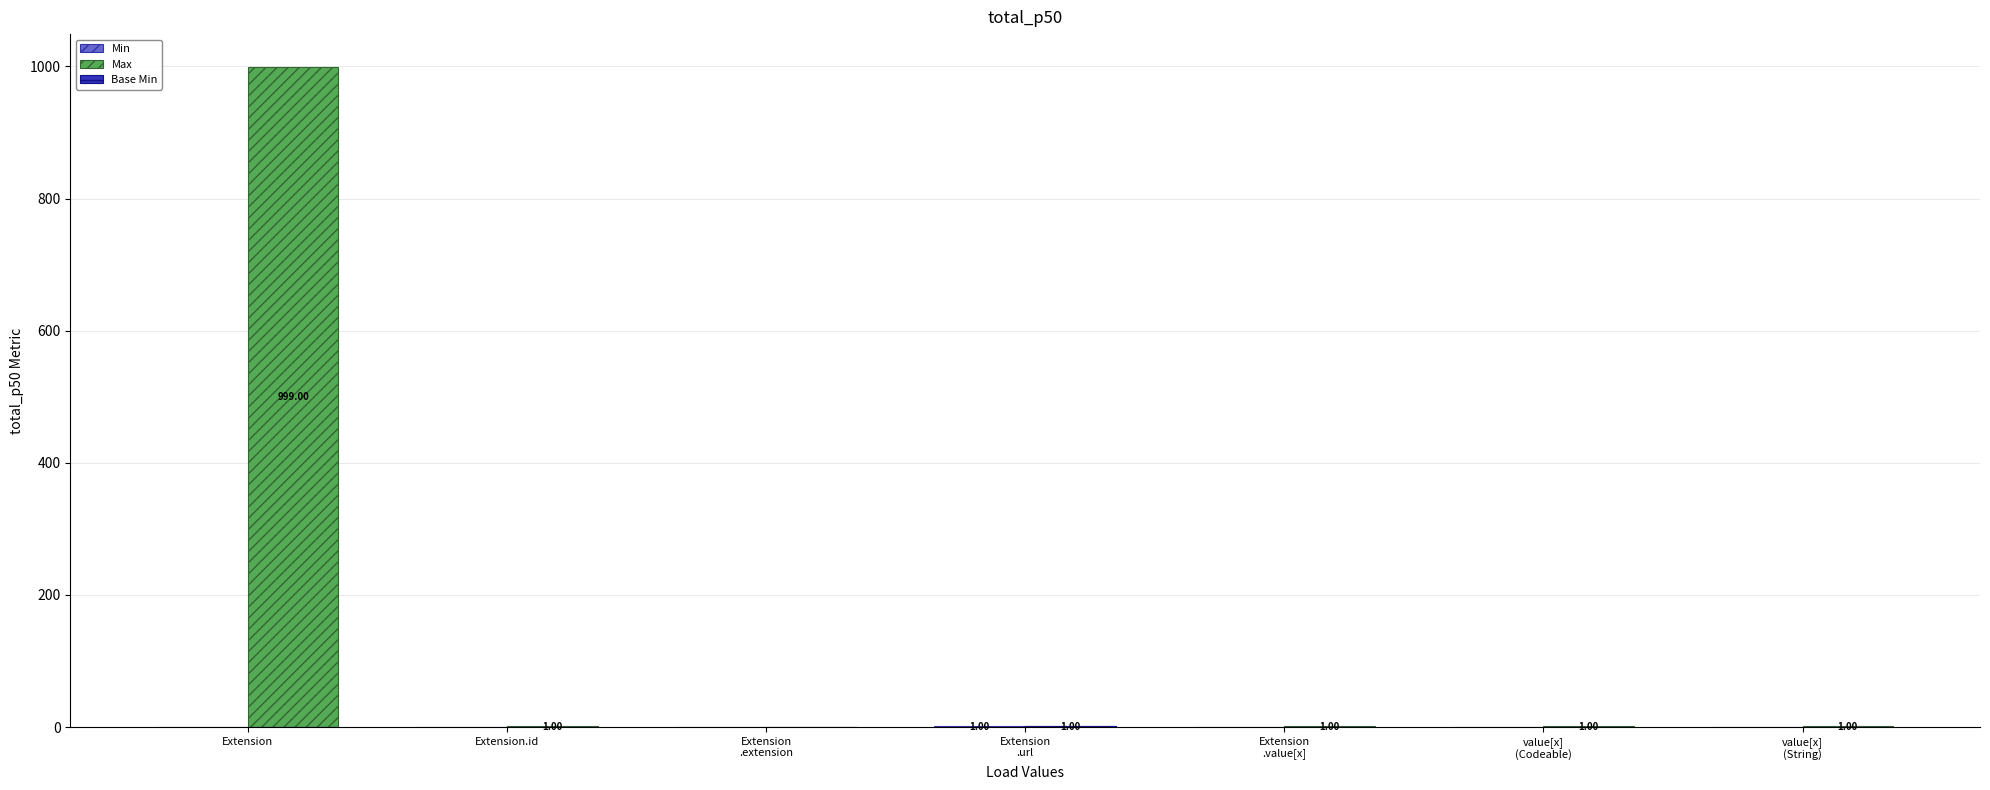

Are the bars horizontal?

No